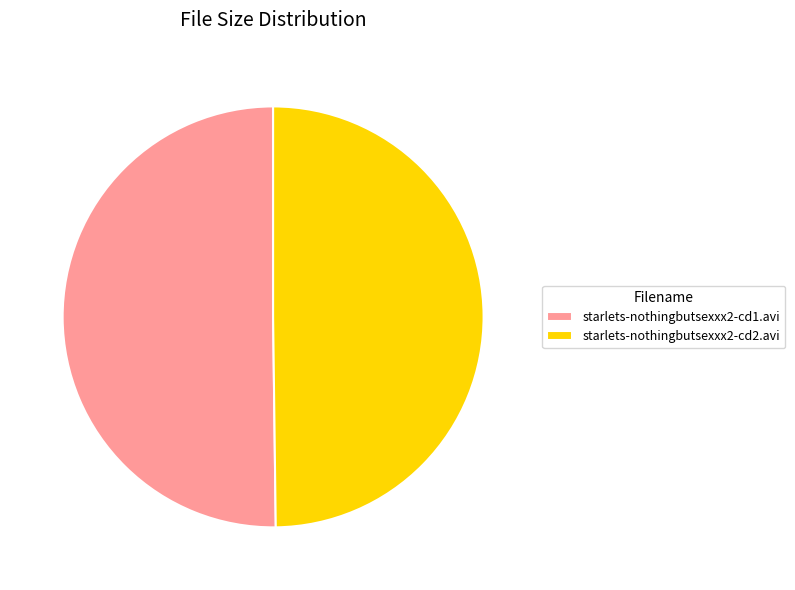

The starlets-nothingbutsexxx2-cd1.avi slice represents 55% of the pie. True or false?

False